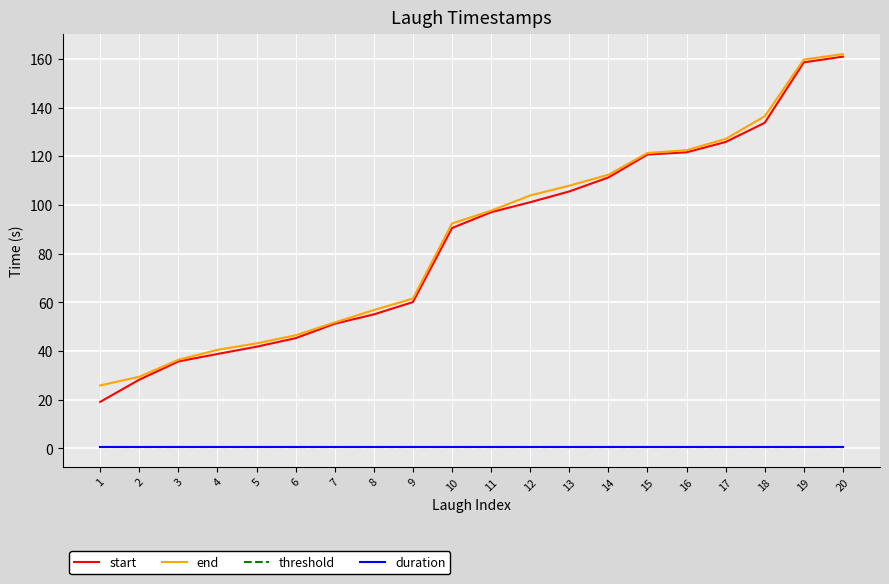

Rank the series at 9 from highest to lowest value.

end, start, threshold, duration